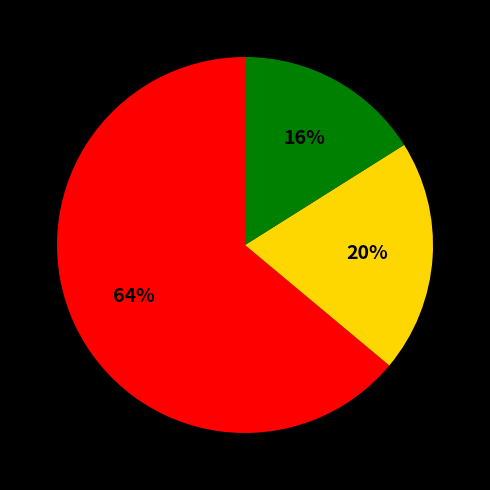

Does any single category account for the majority?

Yes